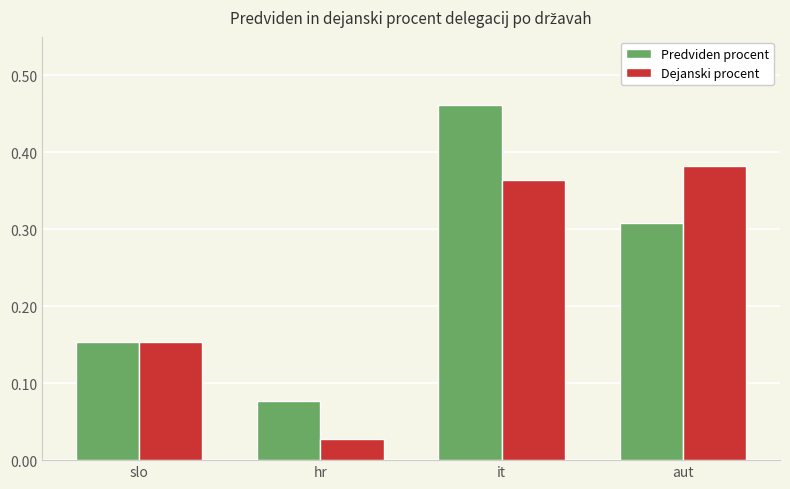

What is the total value across all series at it?

0.8